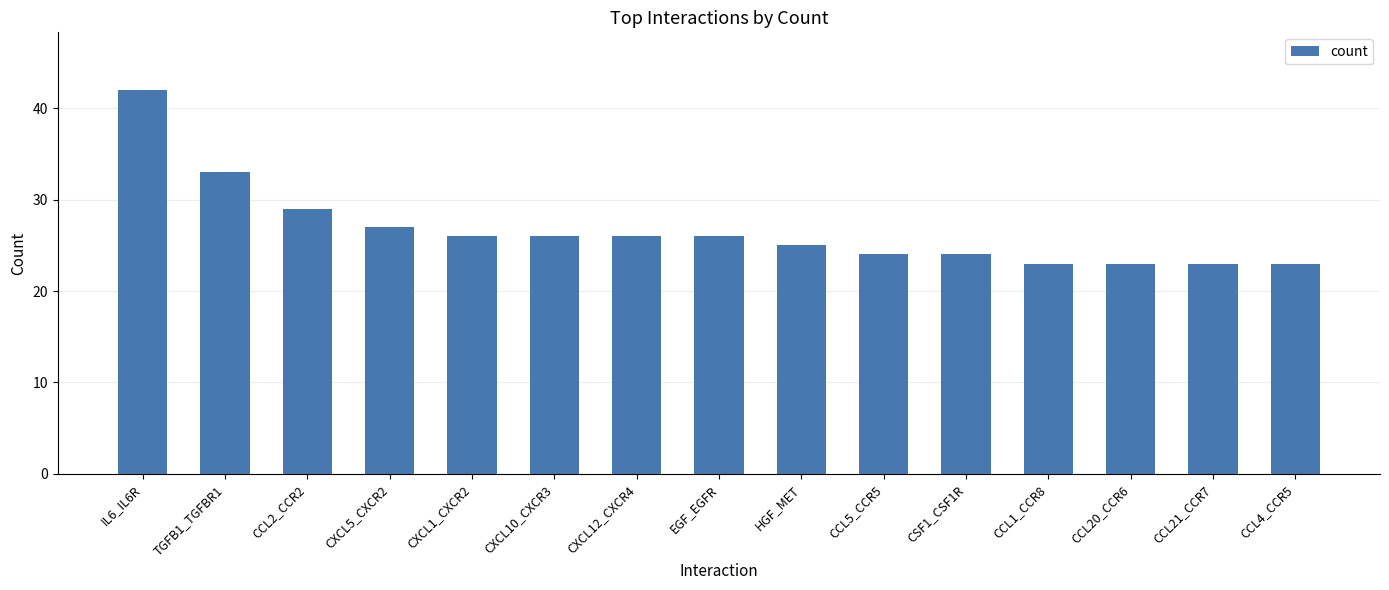

Reading left to right, list all the values displayed in this chart.

IL6_IL6R=42	TGFB1_TGFBR1=33	CCL2_CCR2=29	CXCL5_CXCR2=27	CXCL1_CXCR2=26	CXCL10_CXCR3=26	CXCL12_CXCR4=26	EGF_EGFR=26	HGF_MET=25	CCL5_CCR5=24	CSF1_CSF1R=24	CCL1_CCR8=23	CCL20_CCR6=23	CCL21_CCR7=23	CCL4_CCR5=23